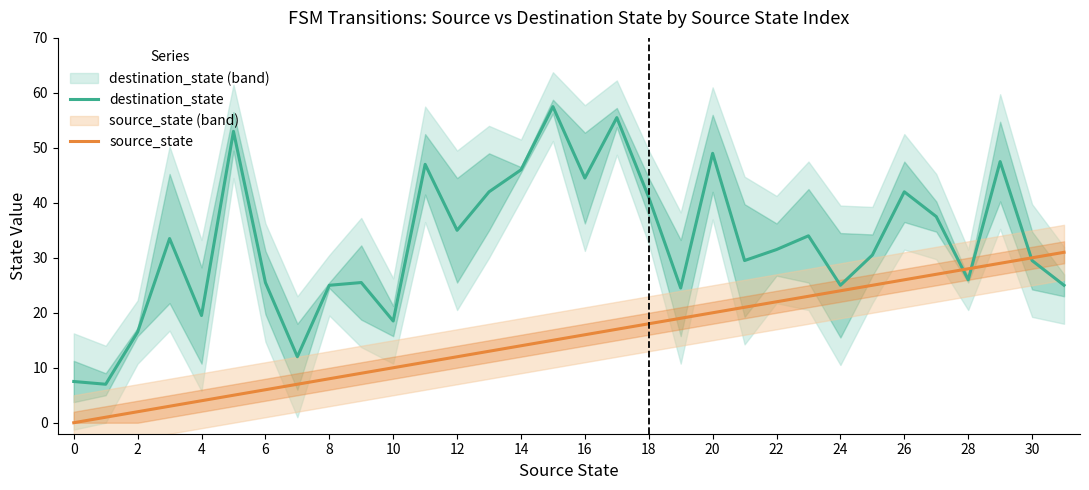

Which series has the widest spread of values?

destination_state